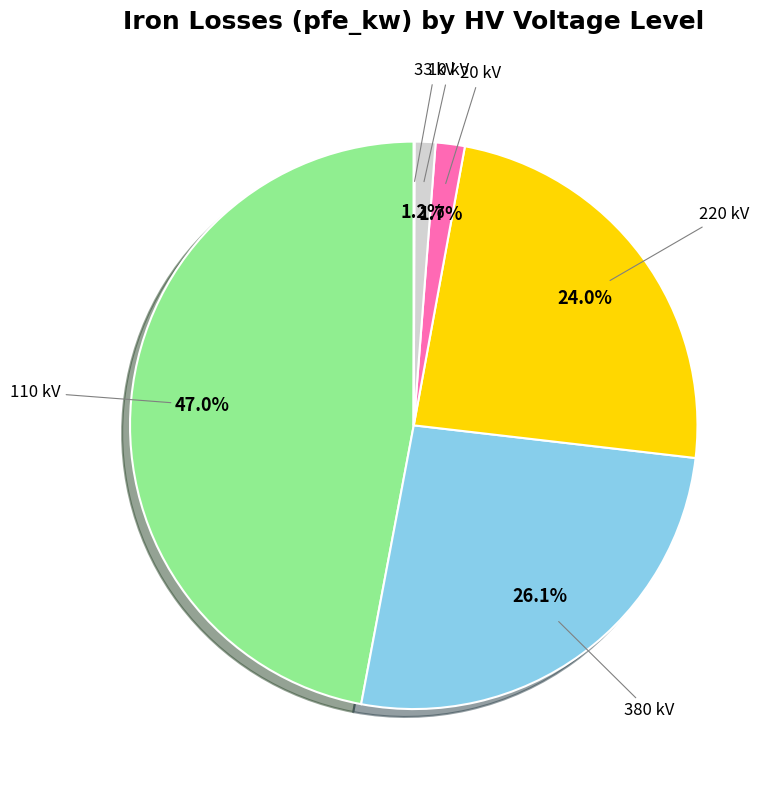

Is there any slice that represents more than half of the pie?

No